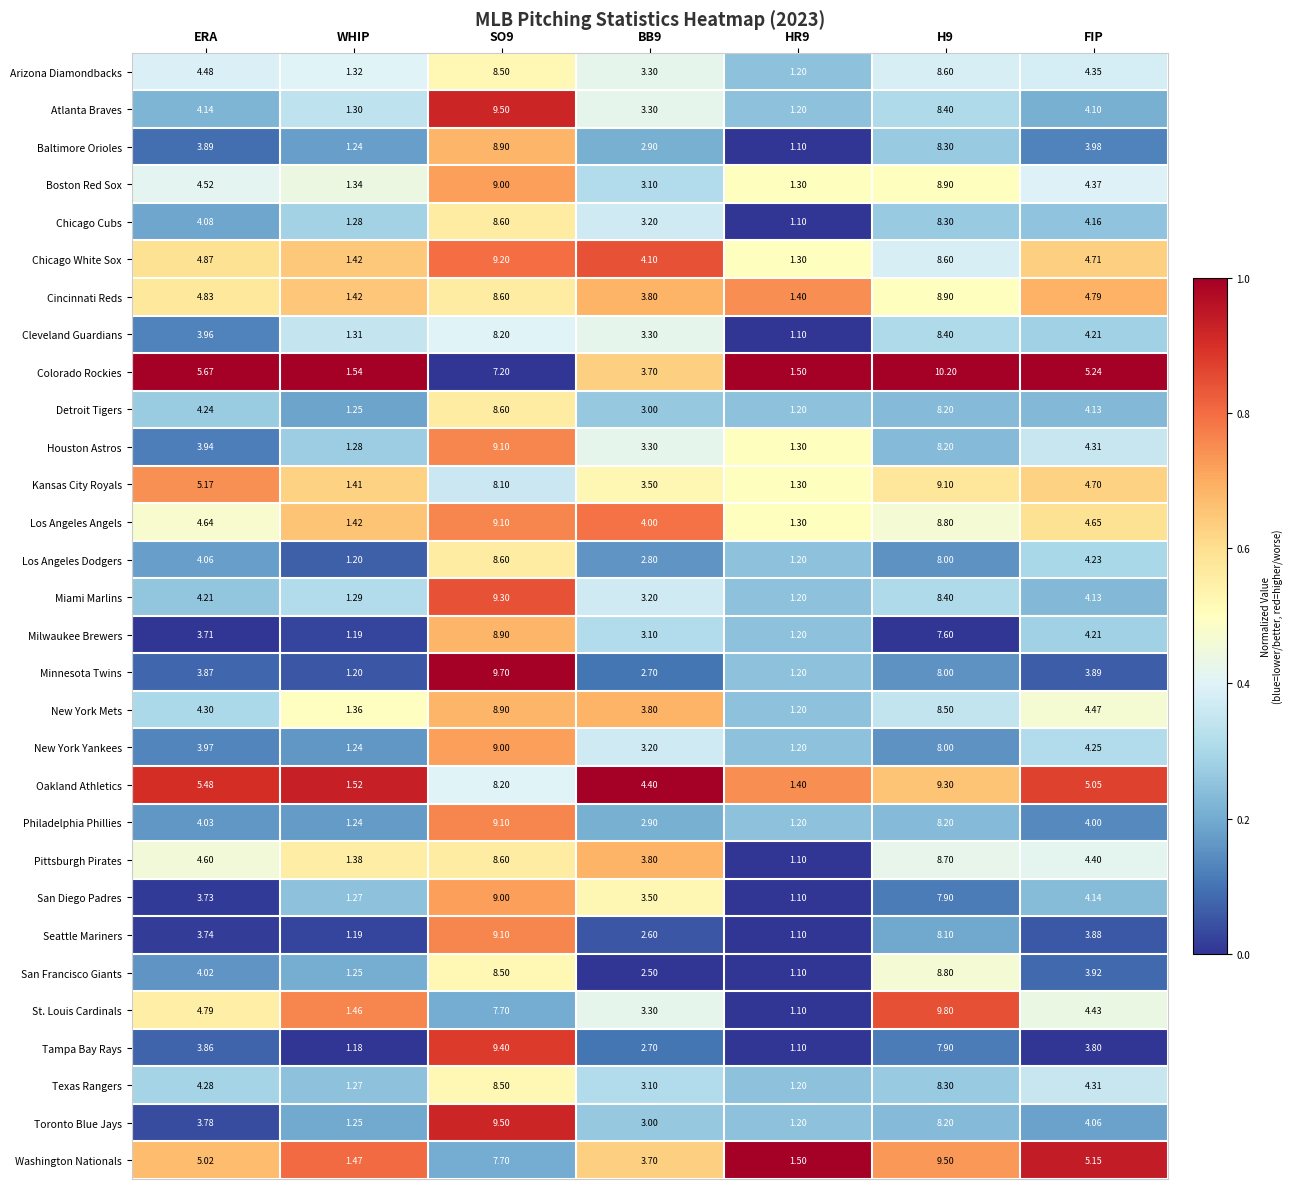

Between SO9 and FIP, which series saw the biggest shift?

Minnesota Twins